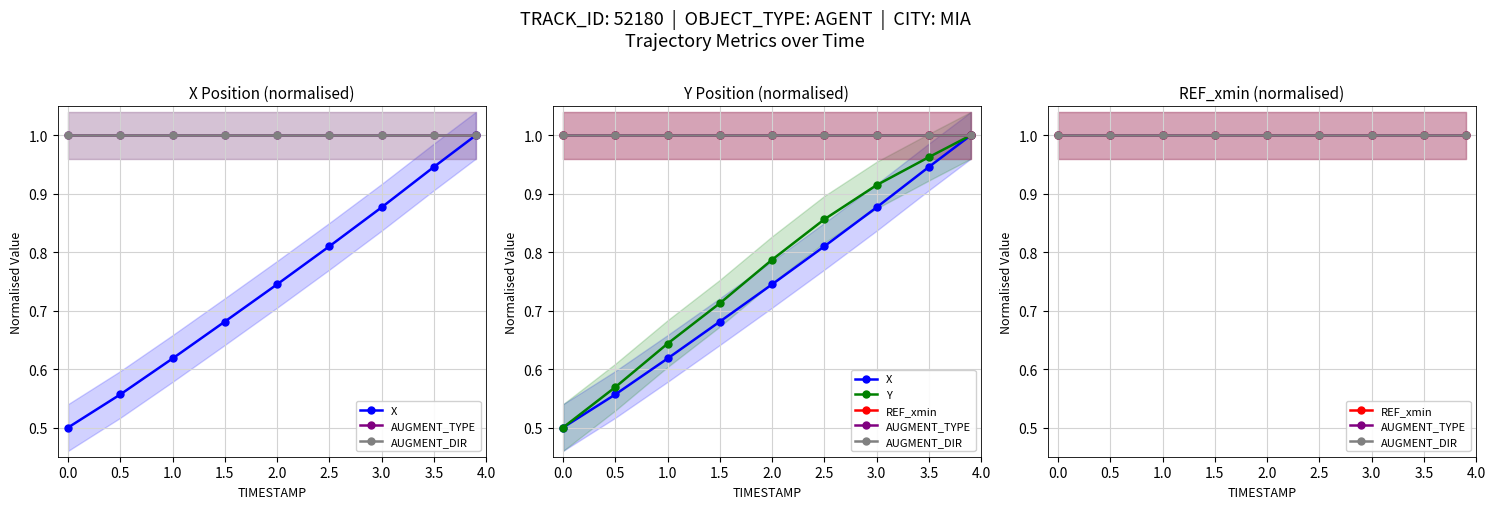

What is the average value of the REF_xmin series?

1.0